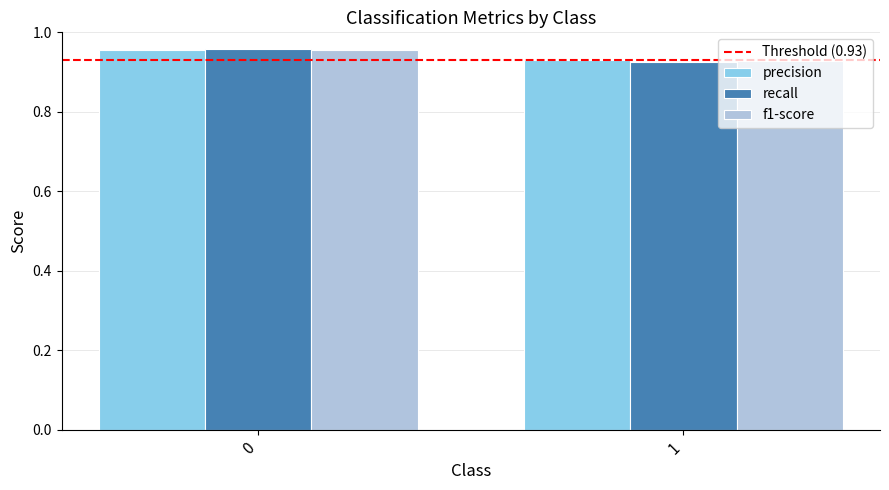

Which category has the lowest value in the f1-score series?

1